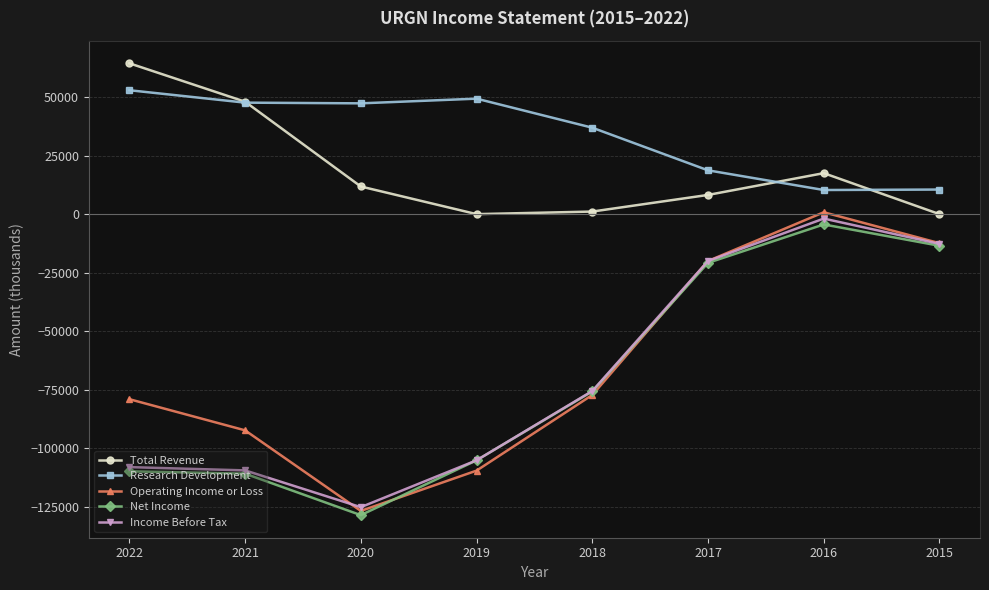

What is the value of the Net Income point at the 3rd from the left?

-128500